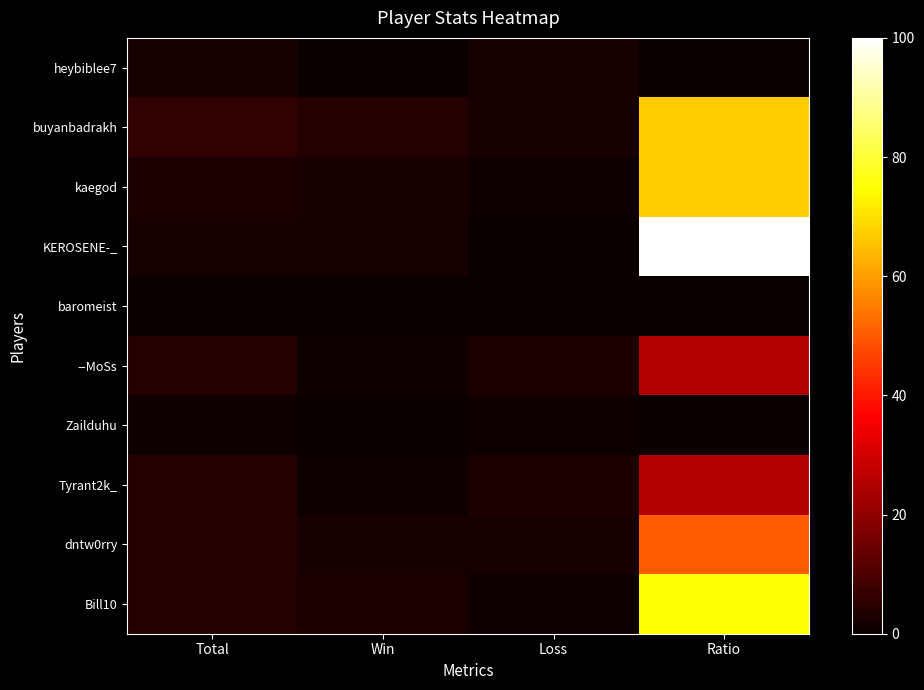

Which label corresponds to the smallest value in the chart?

Win